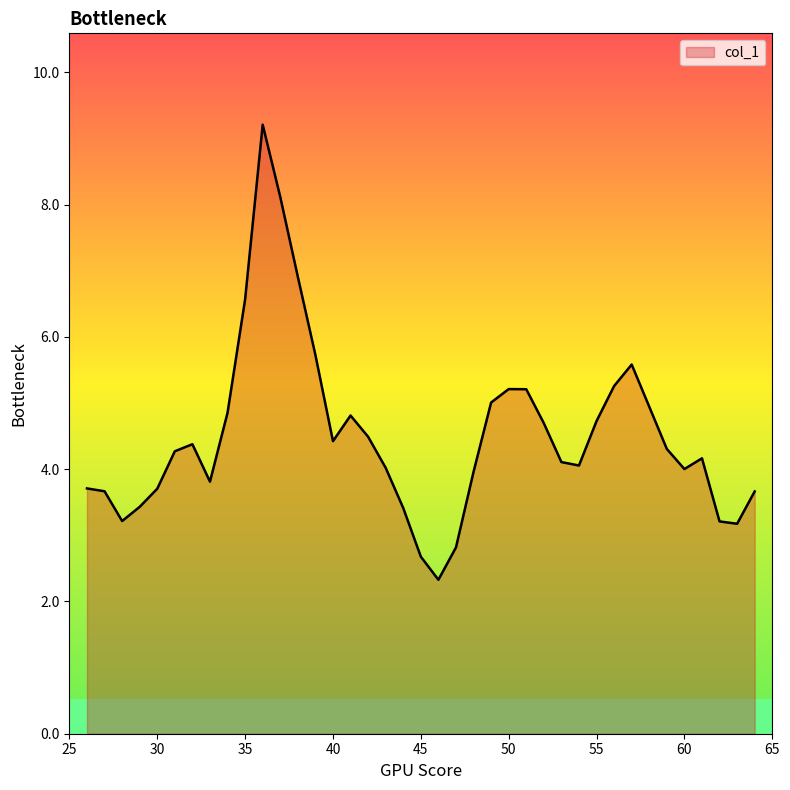

What is the difference between the maximum and minimum values?

6.9